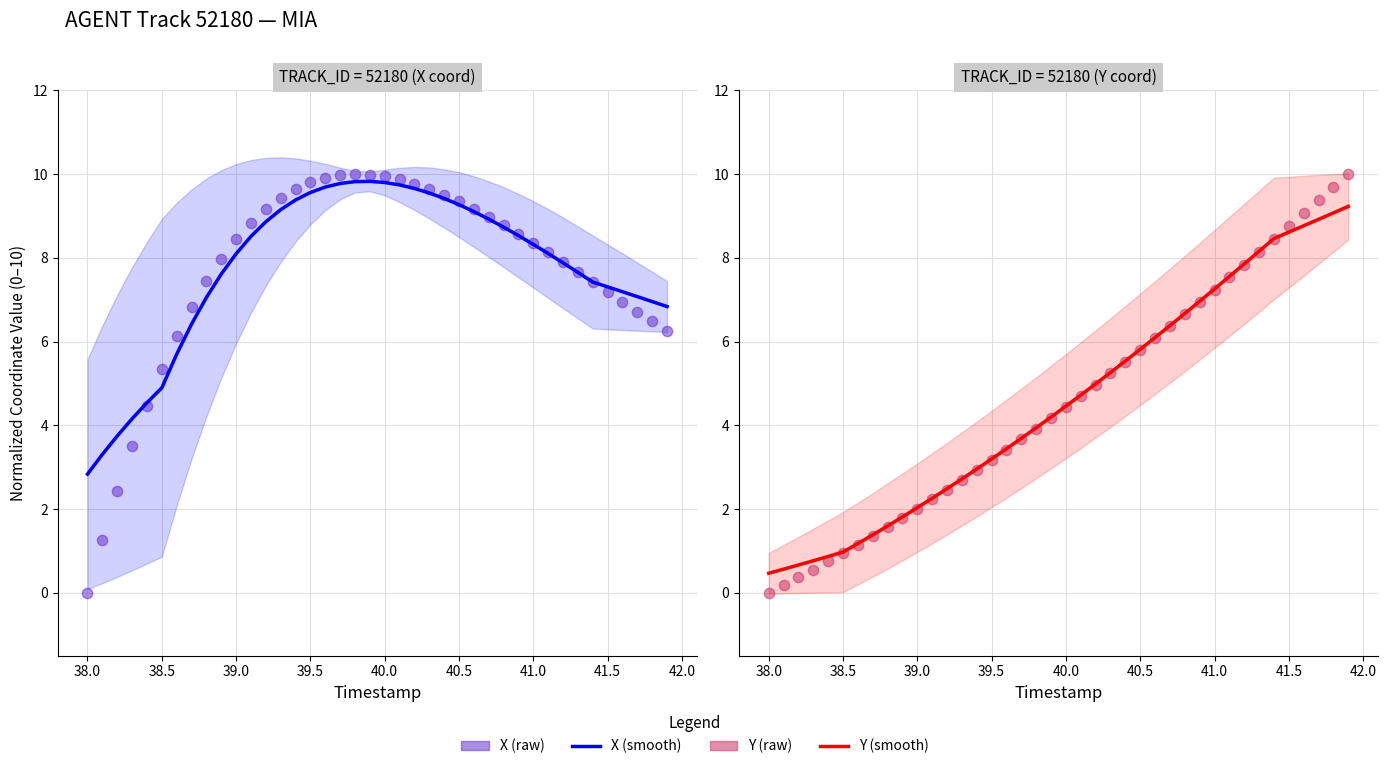

What are all the series names shown in the legend?

X (smooth), X (raw), Y (smooth), Y (raw)